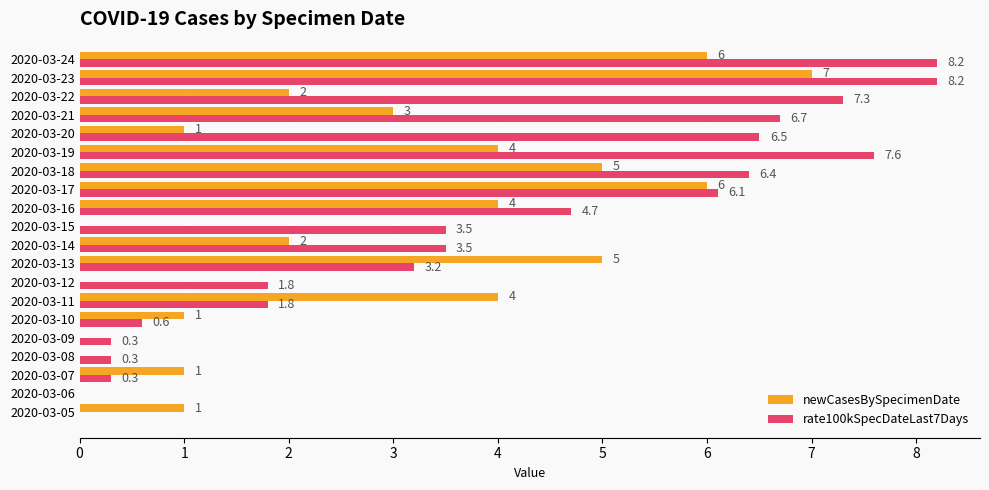

What is the sum of the rate100kSpecDateLast7Days values at 2020-03-24 and 2020-03-06?

8.2